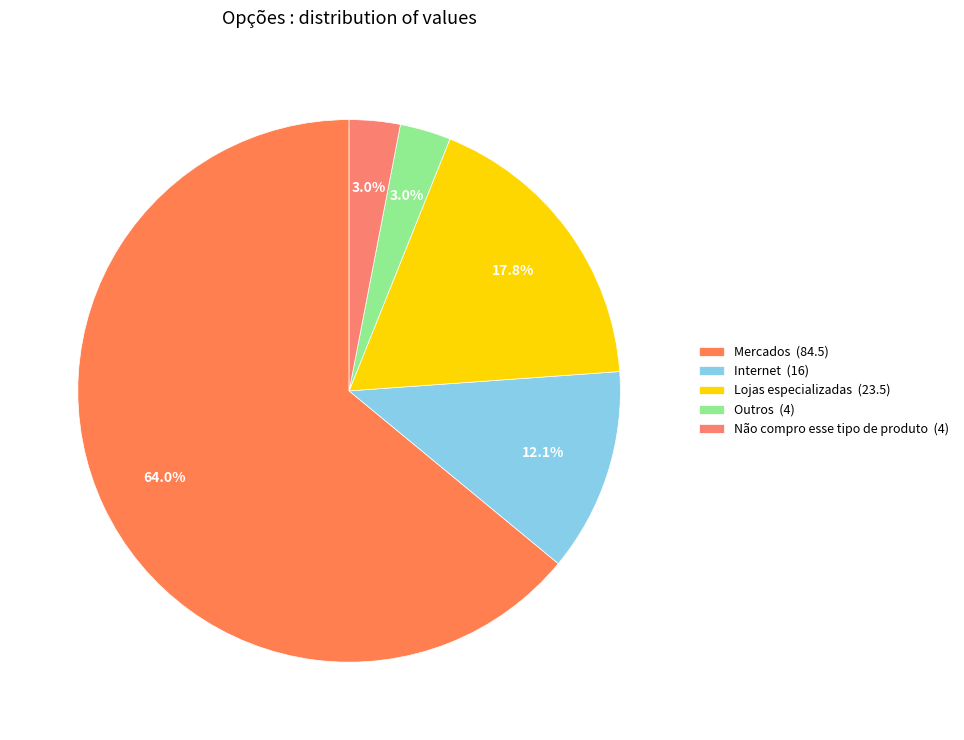

How many segments does this pie chart have?

5